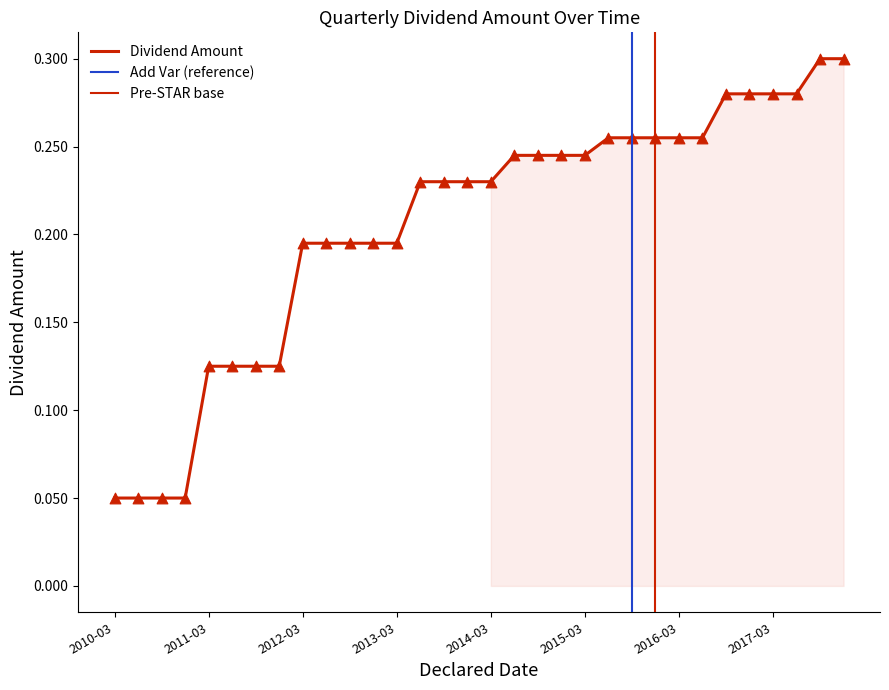

Between 2014-03-26 and 2013-09-17, which is larger?

2014-03-26